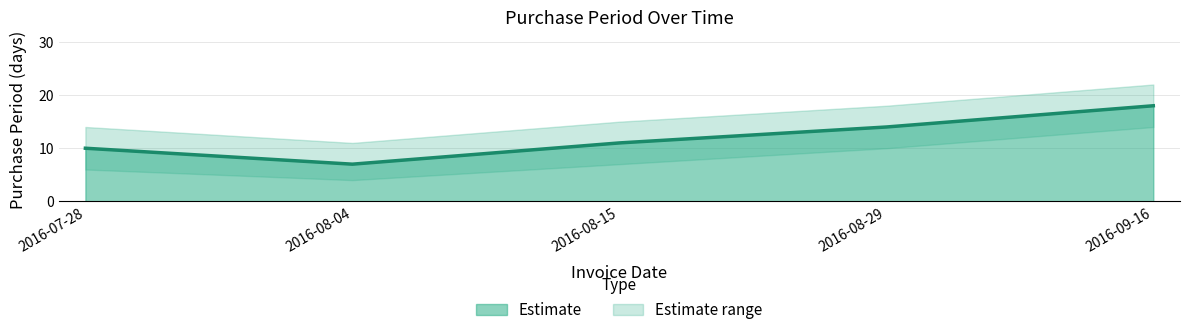

At how many categories does at least one series exceed 14?

3